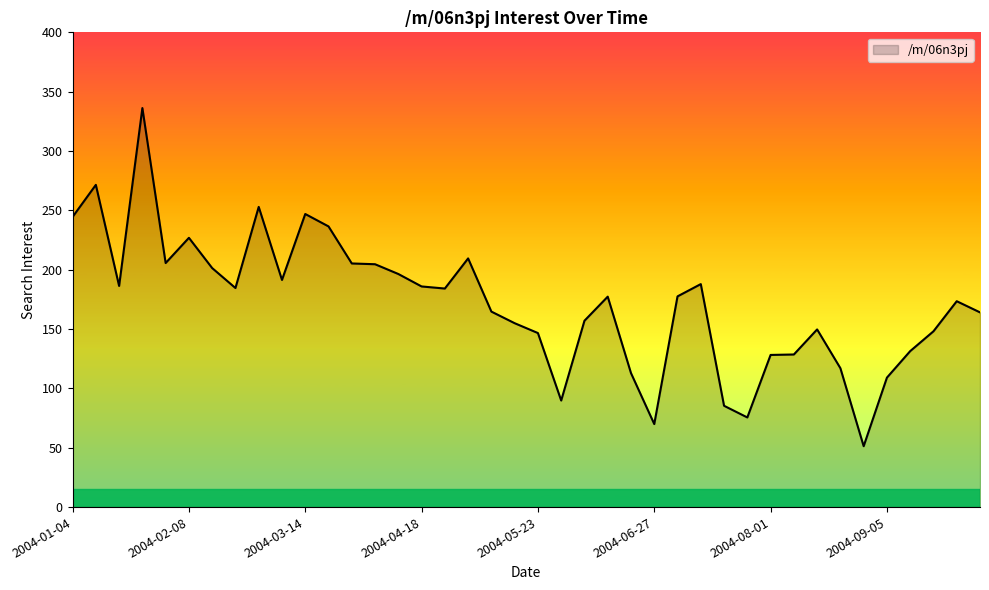

What is the minimum value shown in the chart?

51.3